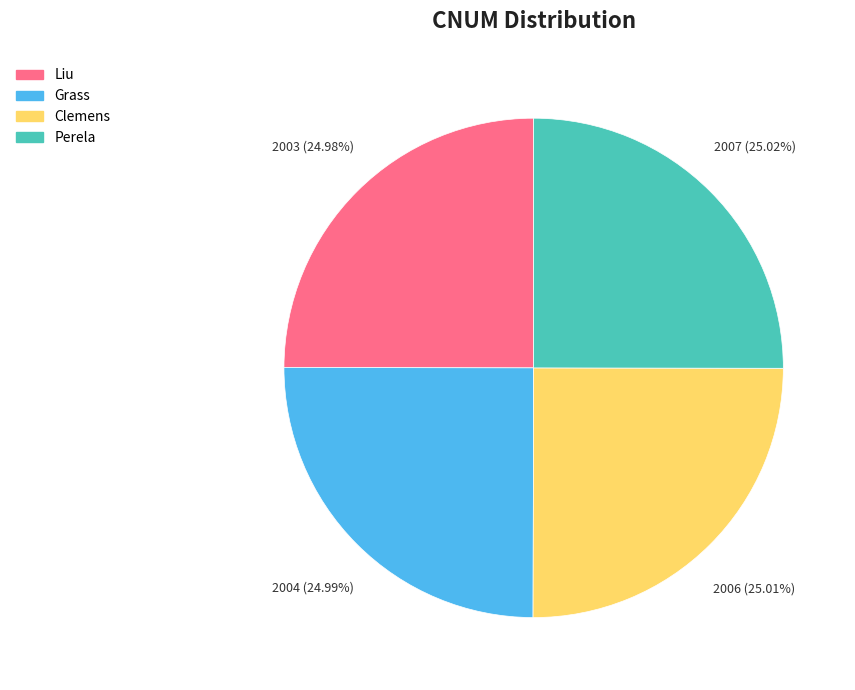

Approximately how many times larger is the value at Perela compared to Liu?

1.0